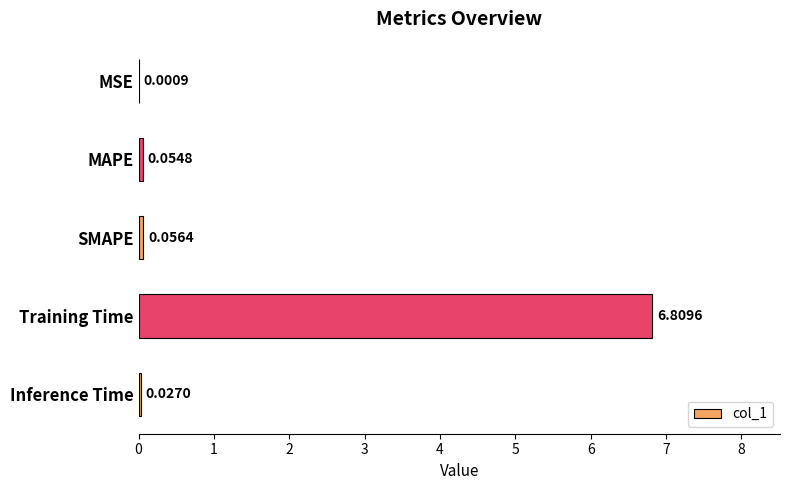

At which label is the value closest to 3?

SMAPE